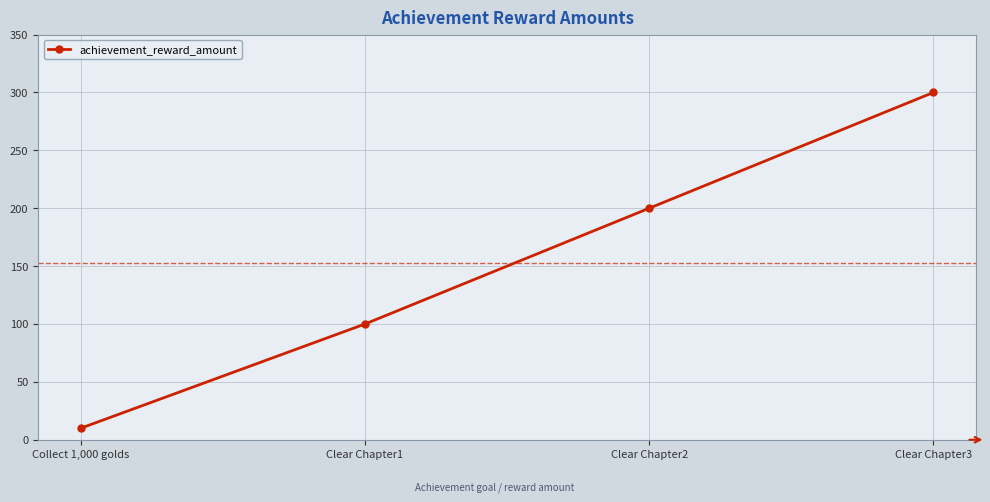

Where is the data nearest to the value 155?

Clear Chapter2